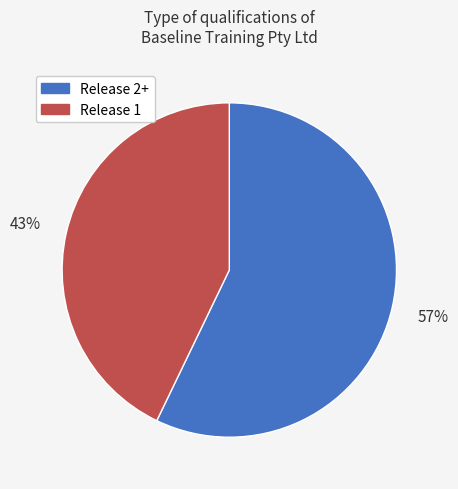

To the nearest percent, what is the difference between the largest and smallest slice percentages?

14%